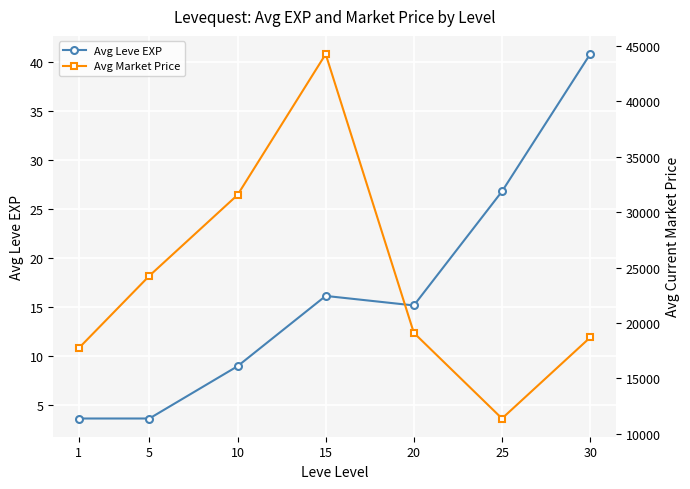

What is the average value of the Avg Market Price series?

23859.7